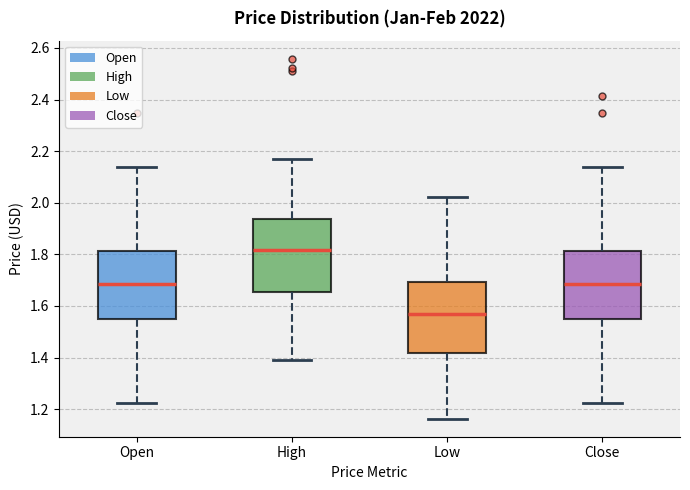

Where is the lower edge of the box for Low on the y-axis? The values are not printed on the chart, so give them approximately, as read against the axis.

1.42